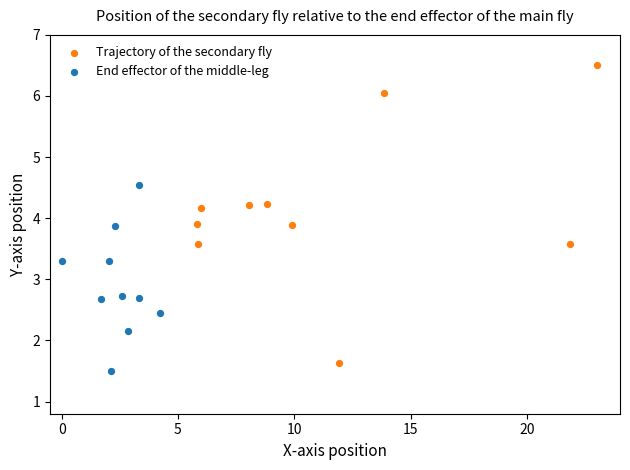

Which series has the widest spread of Y values?

Trajectory of the secondary fly